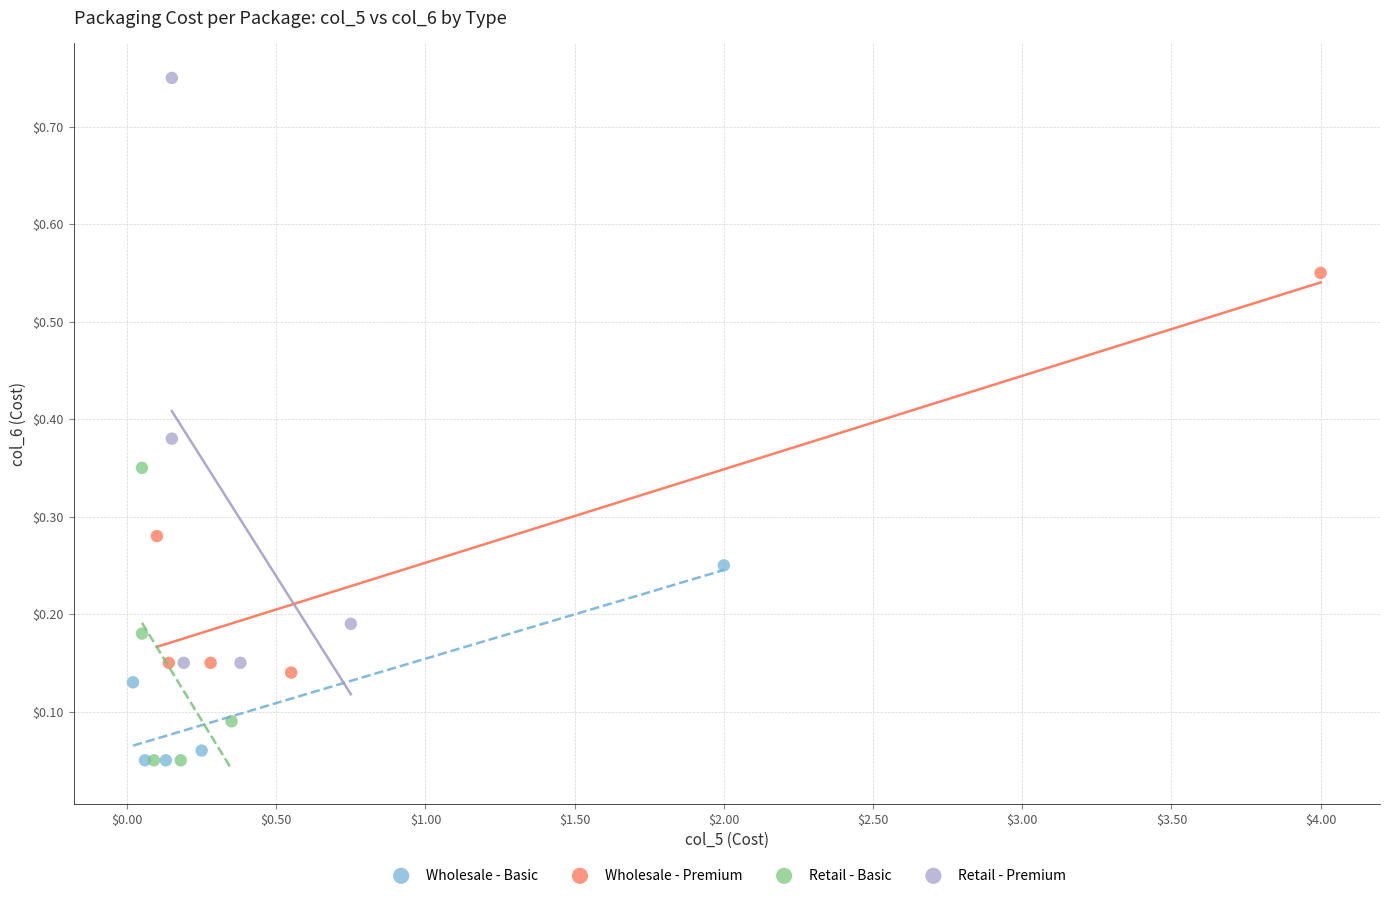

What are all the series names shown in the legend?

Wholesale - Basic, Wholesale - Premium, Retail - Basic, Retail - Premium